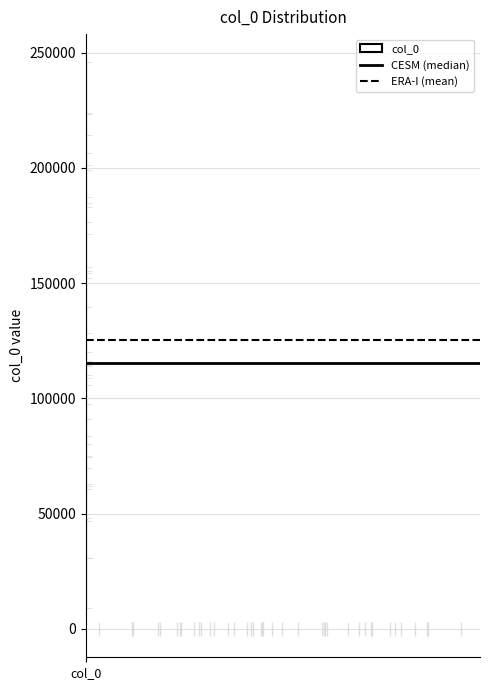

Read this box plot against the y-axis: the position of the median line, the range covered by the box, and the ends of both whiskers. The values are not printed on the chart, so give them approximately, as read against the axis.

median 115000, box 75000 to 180000, whiskers 10000 to 245000